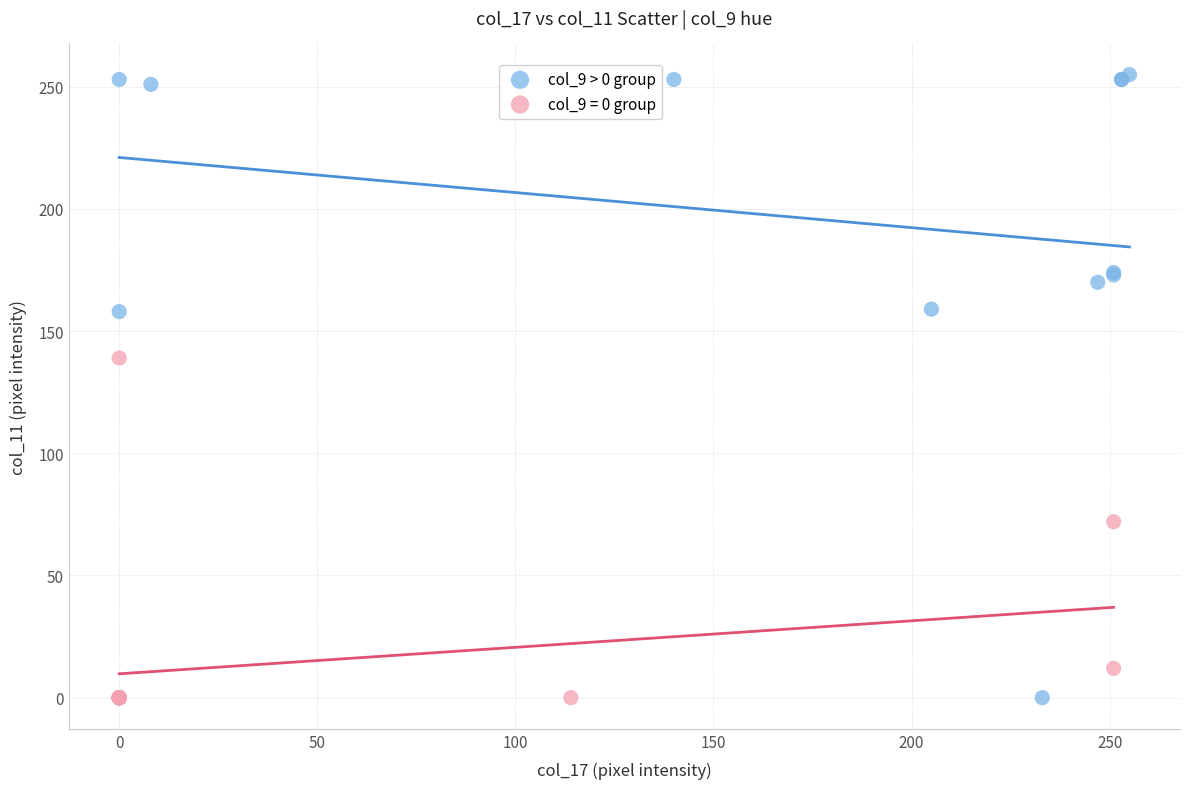

Which series reaches the maximum Y coordinate?

col_9 > 0 group